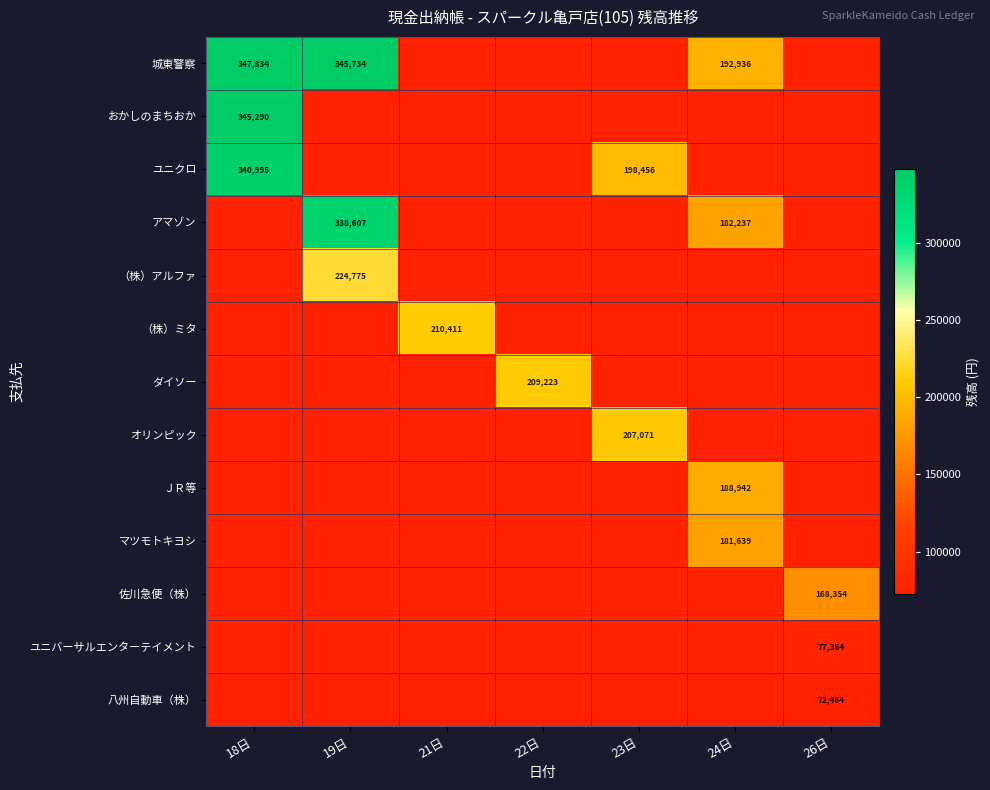

True or false: おかしのまちおか has a value of 345290 at 18日.

True